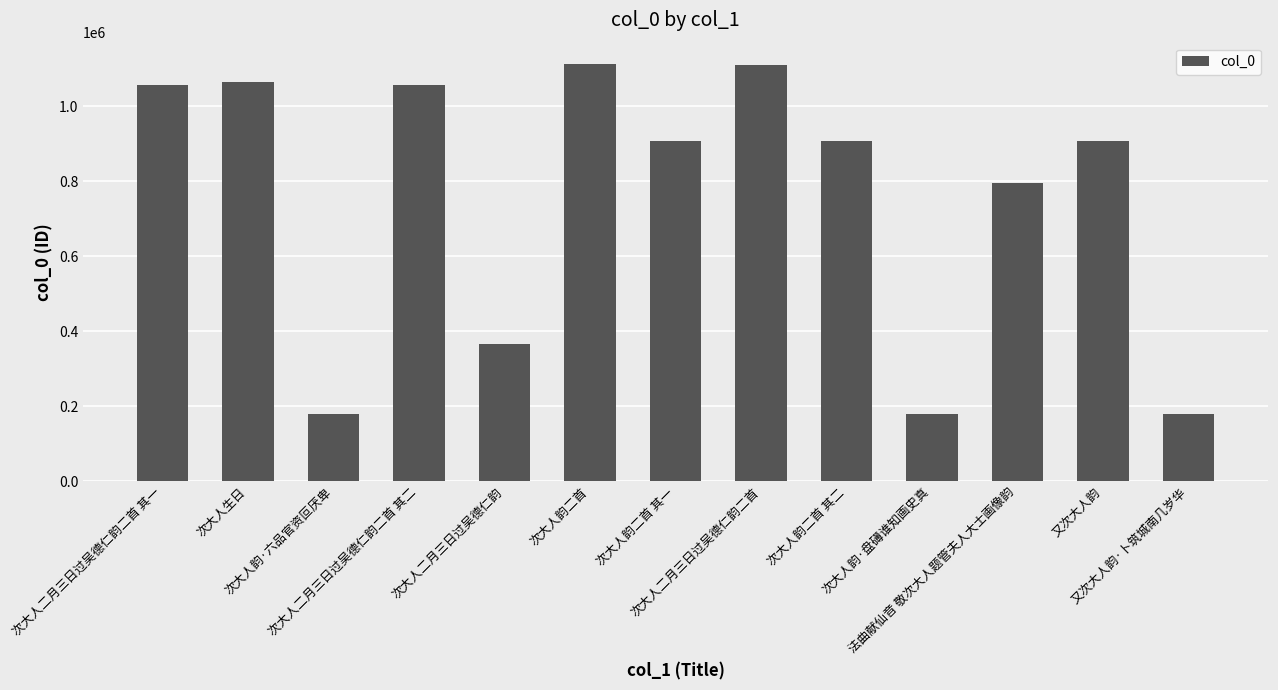

What is the minimum value shown in the chart?

179998